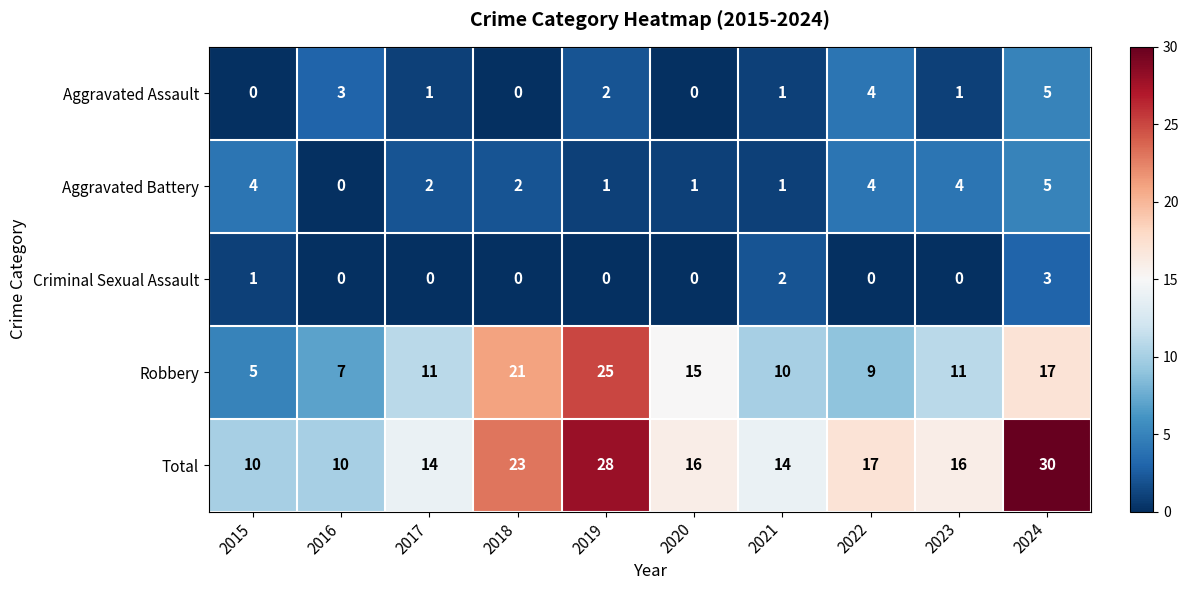

Between 2015 and 2022, which series saw the biggest shift?

Total